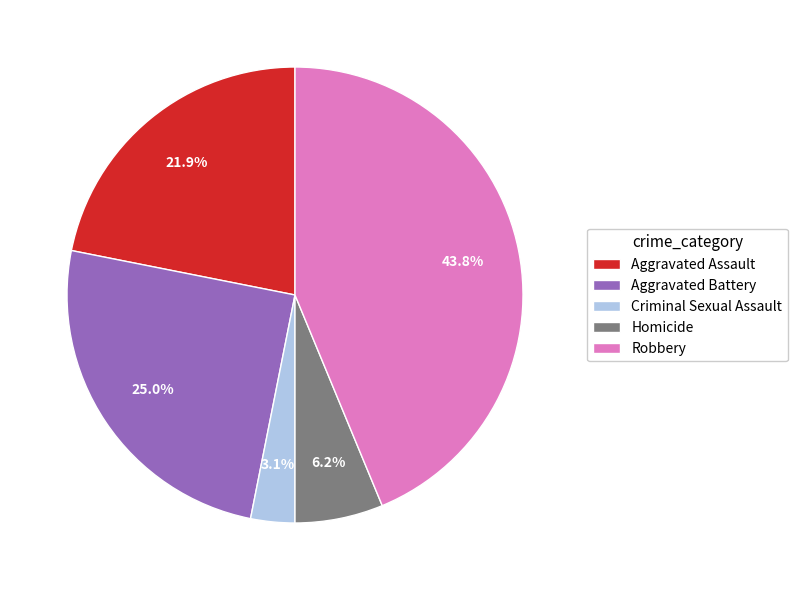

To the nearest percent, what is the average slice percentage?

20%